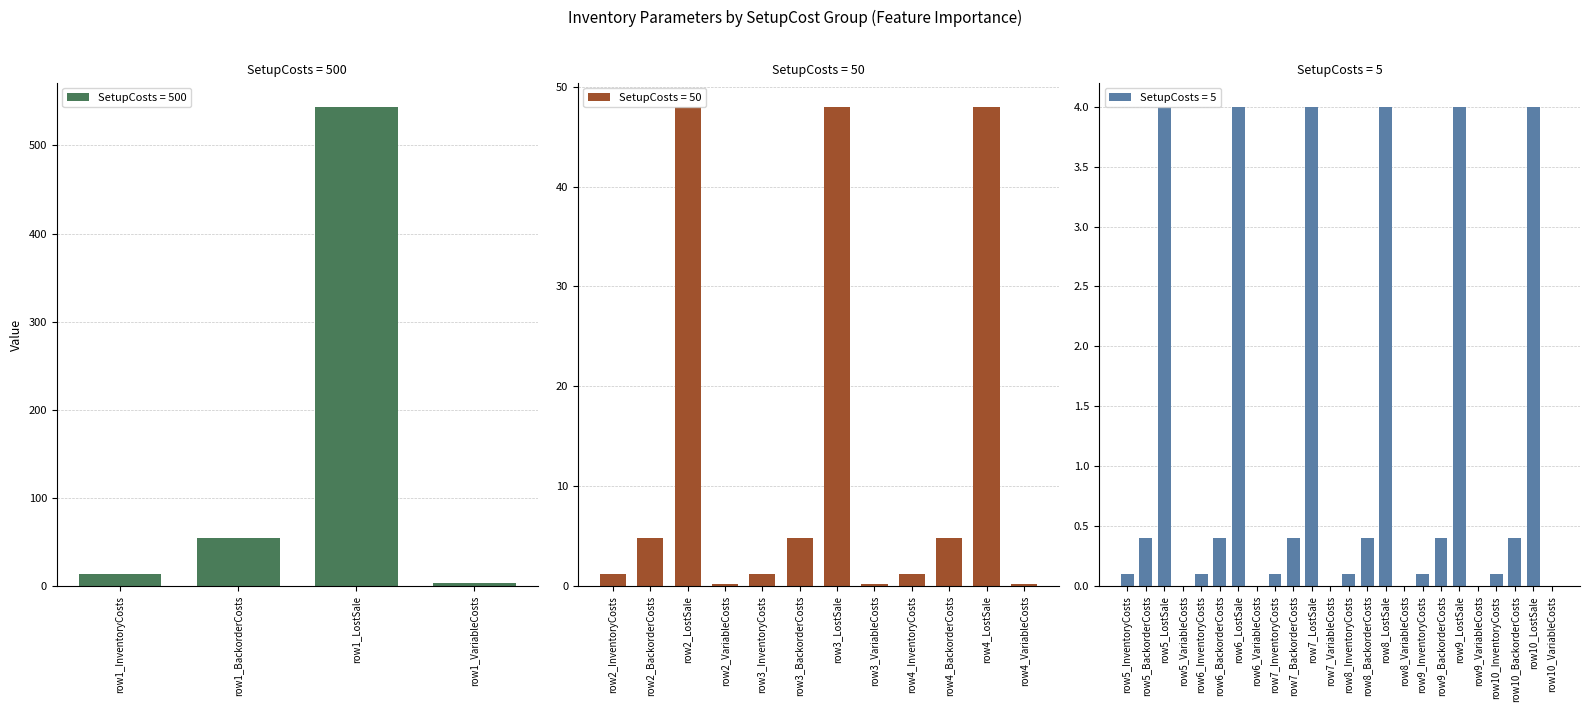

At how many categories does at least one series exceed 490?

1